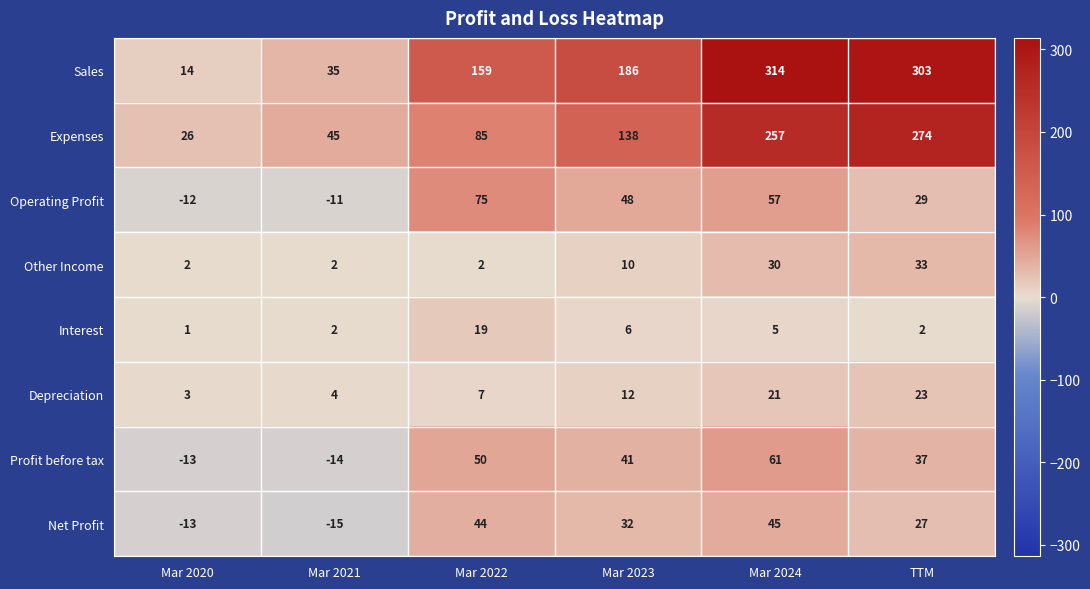

What is the spread (max minus min) of values at Mar 2022?

157